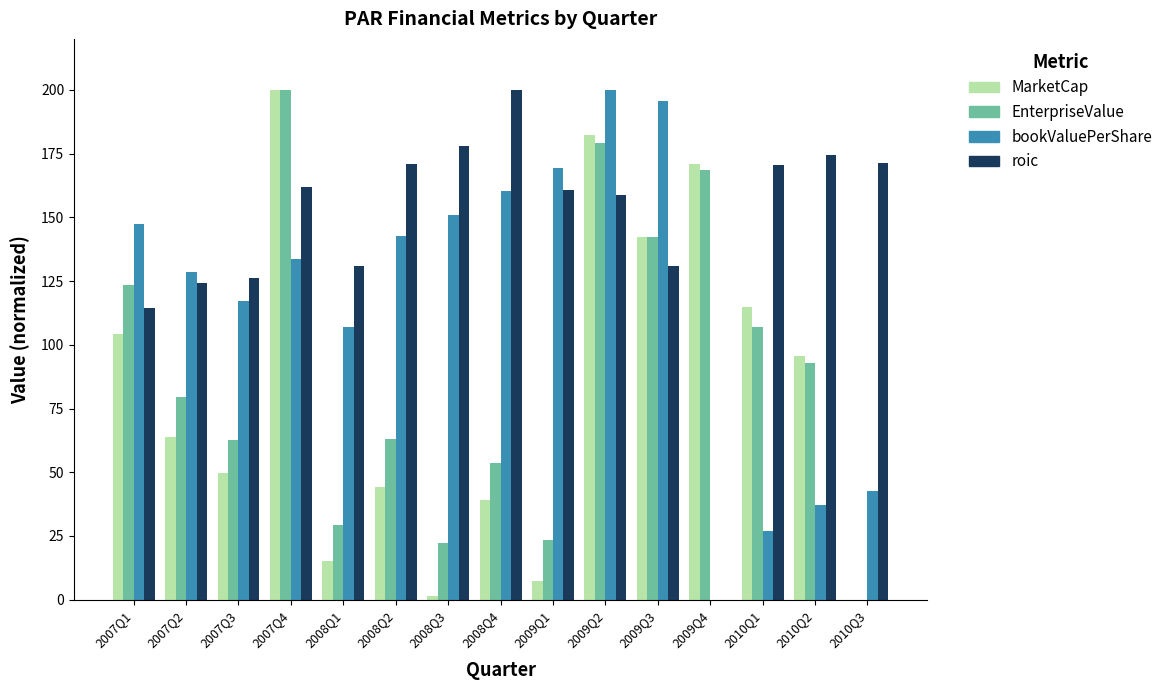

What is the difference between the roic values at 2007Q3 and 2008Q2?

44.7